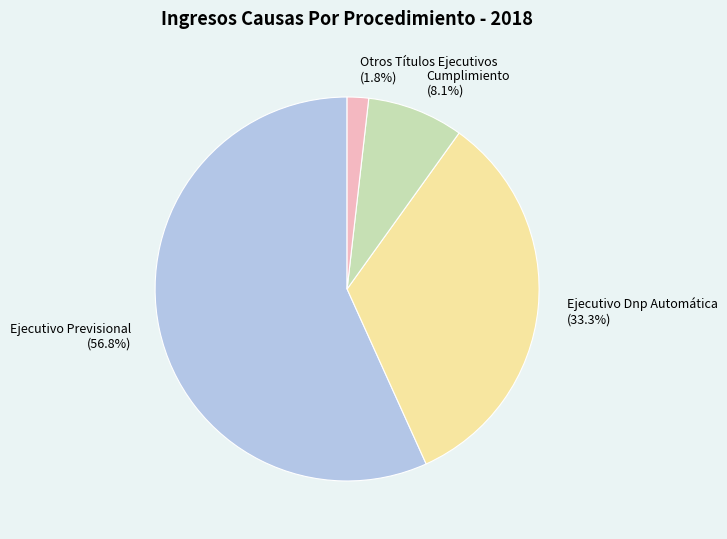

To the nearest percent, what is the difference between the Ejecutivo Previsional and Cumplimiento slice percentages?

49%